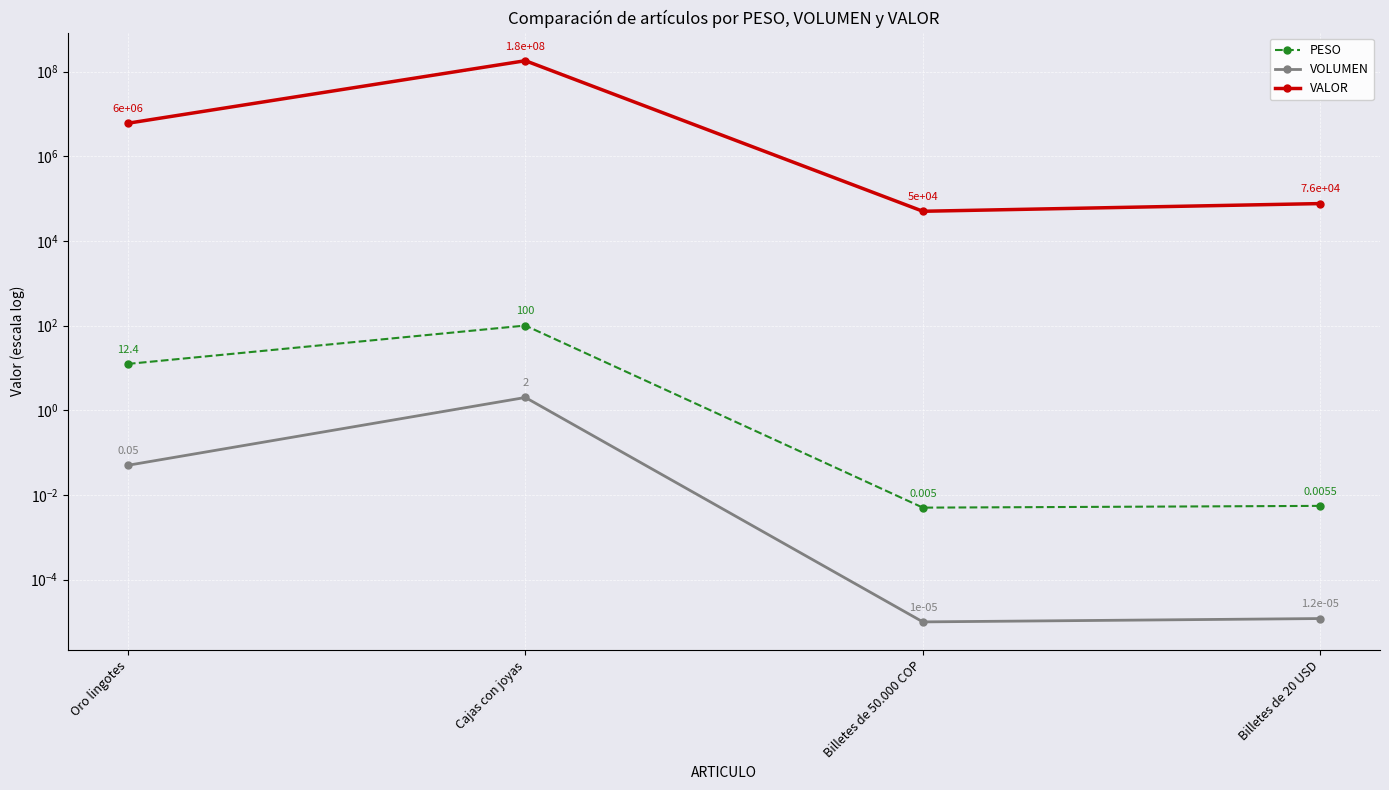

Reading left to right, list all the values displayed in this chart.

PESO: Oro lingotes=12.4	Cajas con joyas=100.0	Billetes de 50.000 COP=0.0	Billetes de 20 USD=0.0
VOLUMEN: Oro lingotes=0.1	Cajas con joyas=2.0	Billetes de 50.000 COP=0.0	Billetes de 20 USD=0.0
VALOR: Oro lingotes=6000000.0	Cajas con joyas=180000000.0	Billetes de 50.000 COP=50000.0	Billetes de 20 USD=76000.0